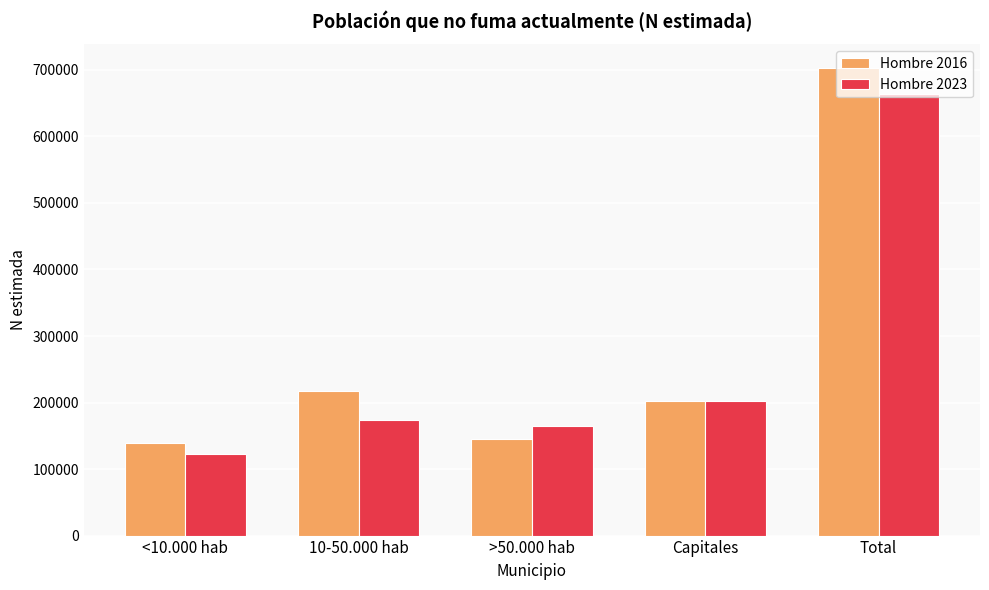

What is the label of the 5th bar from the right?

<10.000 hab